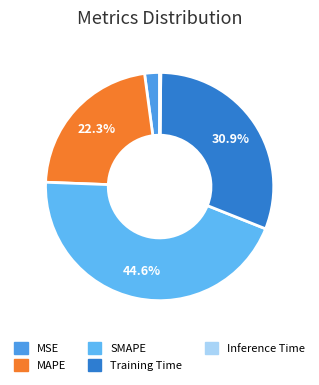

What percentage do Inference Time and MSE together represent?

2.3%